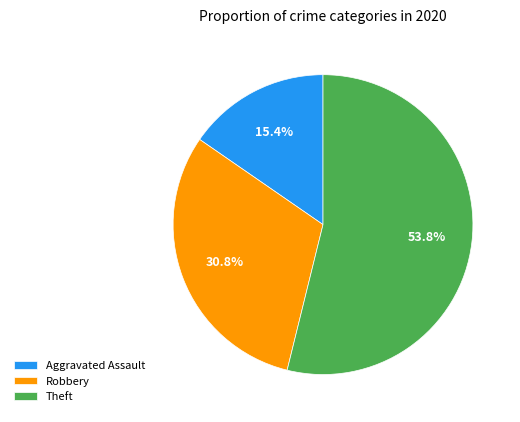

What is the smallest slice in the pie chart?

Aggravated Assault